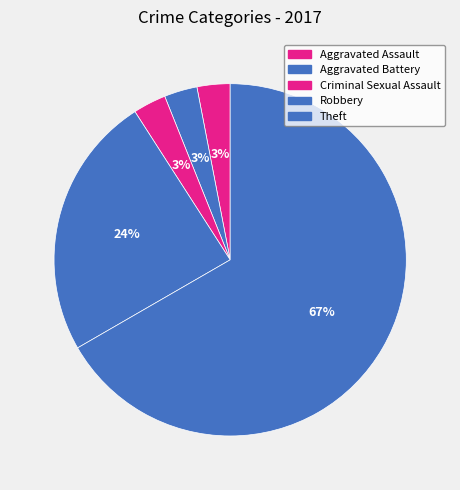

True or false: Aggravated Battery accounts for 3% of the total.

True